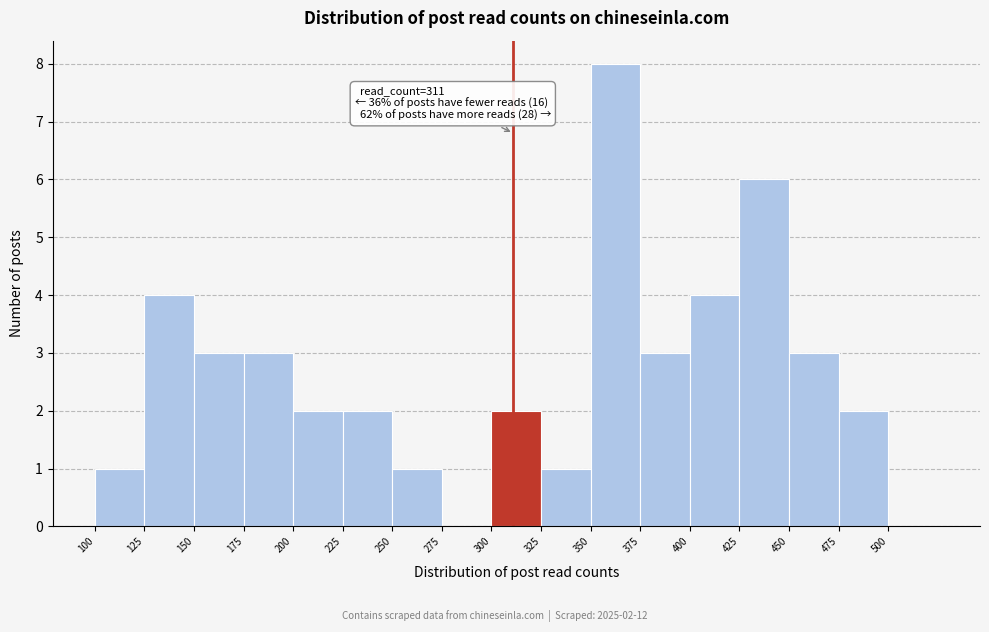

Over which range of the x-axis is the bar tallest?

350 to 375